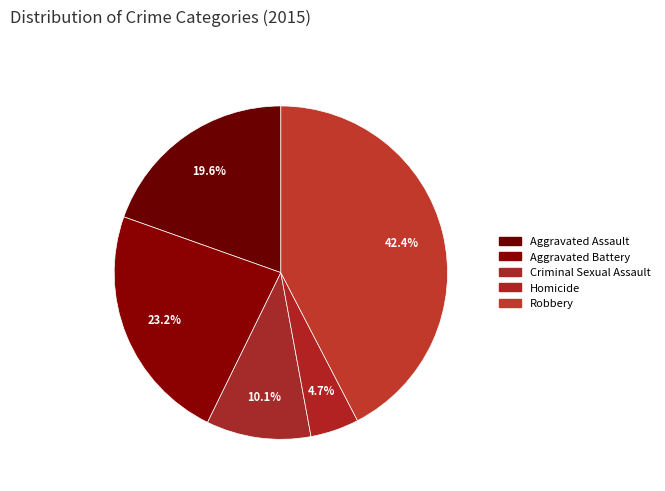

Is it true that Aggravated Assault is 29% of the pie?

False